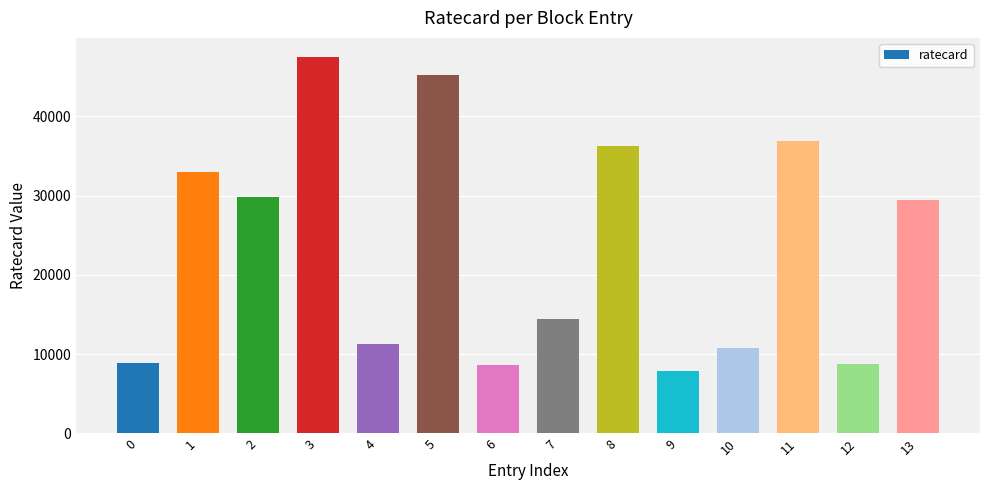

What is the difference between the values at 11 and 5?

8370